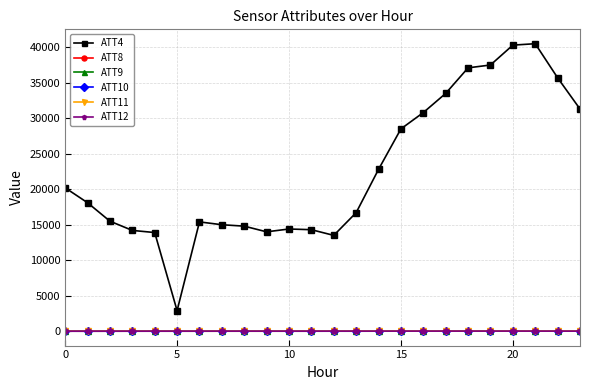

True or false: ATT12 and ATT4 intersect in this chart.

False